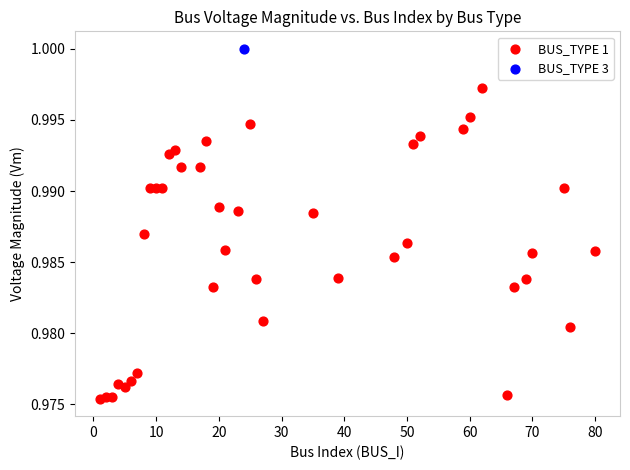

What are all the series names shown in the legend?

BUS_TYPE 1, BUS_TYPE 3